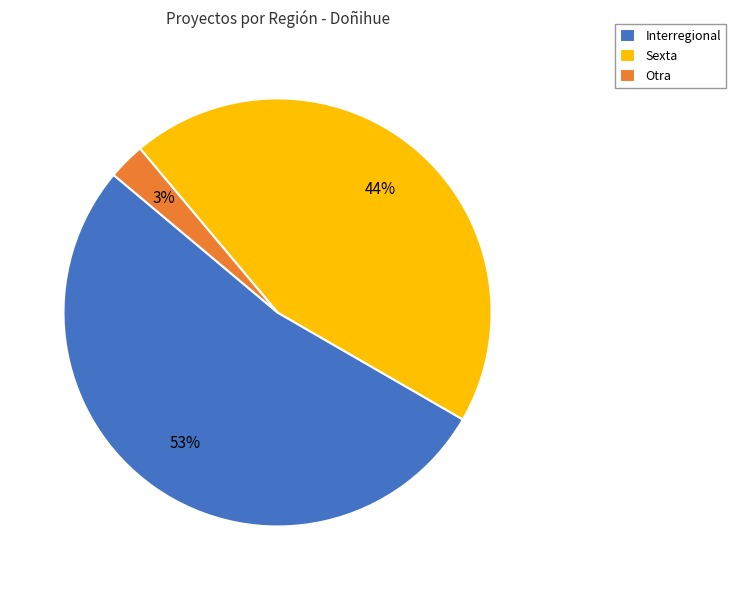

The Sexta slice represents 44% of the pie. True or false?

True